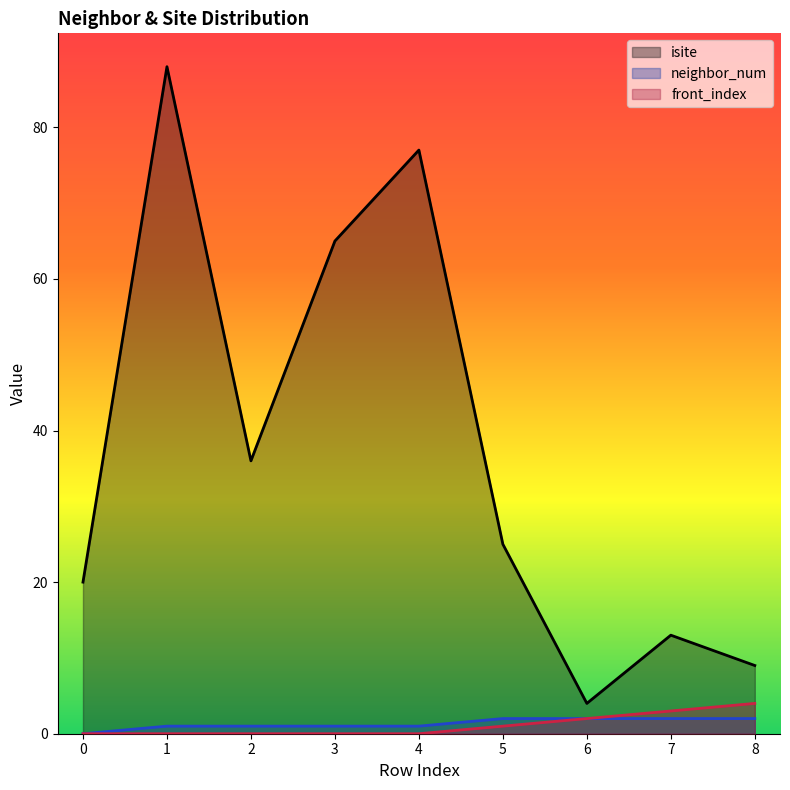

True or false: neighbor_num has more than 0 points higher than both neighbors.

False